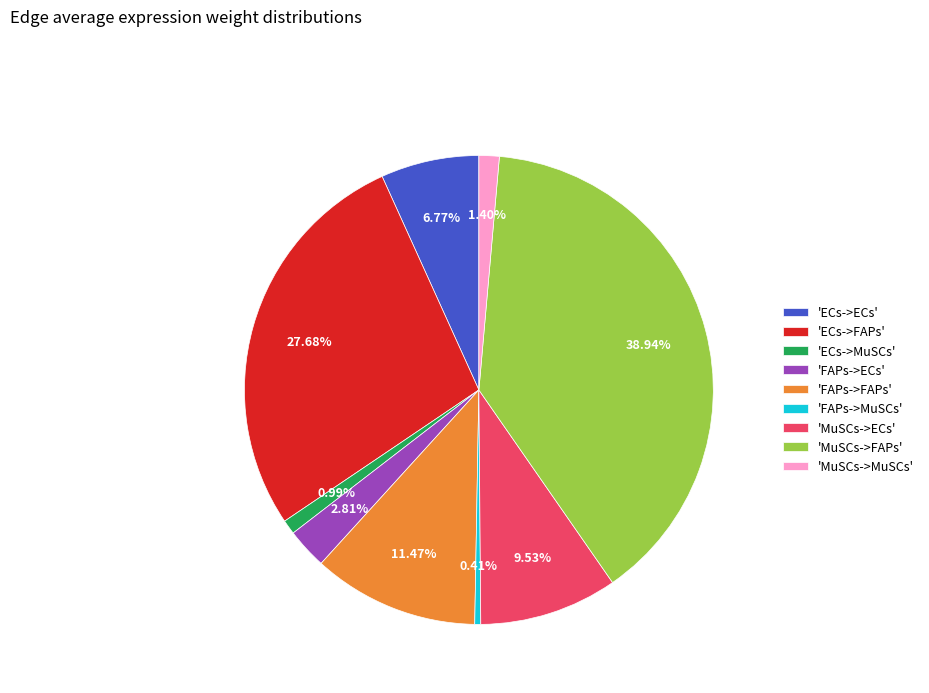

Which has a higher value, 'MuSCs->FAPs' or 'MuSCs->MuSCs'?

'MuSCs->FAPs'